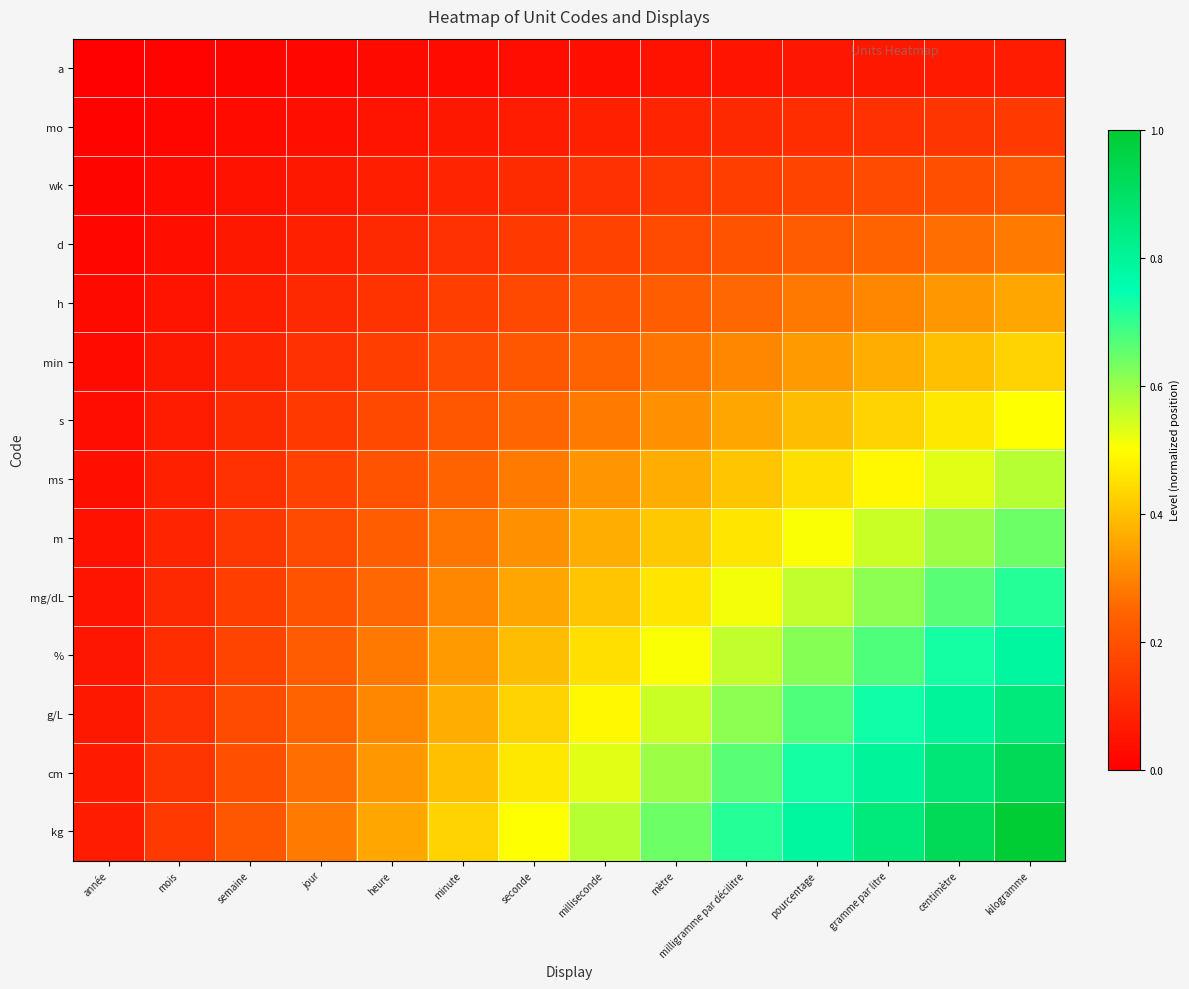

Reading right to left, transcribe all the data shown in this chart.

a: kilogramme=0.1	centimètre=0.1	gramme par litre=0.1	pourcentage=0.1	milligramme par décilitre=0.1	mètre=0.0	milliseconde=0.0	seconde=0.0	minute=0.0	heure=0.0	jour=0.0	semaine=0.0	mois=0.0	année=0.0
mo: kilogramme=0.1	centimètre=0.1	gramme par litre=0.1	pourcentage=0.1	milligramme par décilitre=0.1	mètre=0.1	milliseconde=0.1	seconde=0.1	minute=0.1	heure=0.1	jour=0.0	semaine=0.0	mois=0.0	année=0.0
wk: kilogramme=0.2	centimètre=0.2	gramme par litre=0.2	pourcentage=0.2	milligramme par décilitre=0.2	mètre=0.1	milliseconde=0.1	seconde=0.1	minute=0.1	heure=0.1	jour=0.1	semaine=0.0	mois=0.0	année=0.0
d: kilogramme=0.3	centimètre=0.3	gramme par litre=0.2	pourcentage=0.2	milligramme par décilitre=0.2	mètre=0.2	milliseconde=0.2	seconde=0.1	minute=0.1	heure=0.1	jour=0.1	semaine=0.1	mois=0.0	année=0.0
h: kilogramme=0.4	centimètre=0.3	gramme par litre=0.3	pourcentage=0.3	milligramme par décilitre=0.3	mètre=0.2	milliseconde=0.2	seconde=0.2	minute=0.2	heure=0.1	jour=0.1	semaine=0.1	mois=0.1	année=0.0
min: kilogramme=0.4	centimètre=0.4	gramme par litre=0.4	pourcentage=0.3	milligramme par décilitre=0.3	mètre=0.3	milliseconde=0.2	seconde=0.2	minute=0.2	heure=0.2	jour=0.1	semaine=0.1	mois=0.1	année=0.0
s: kilogramme=0.5	centimètre=0.5	gramme par litre=0.4	pourcentage=0.4	milligramme par décilitre=0.4	mètre=0.3	milliseconde=0.3	seconde=0.2	minute=0.2	heure=0.2	jour=0.1	semaine=0.1	mois=0.1	année=0.0
ms: kilogramme=0.6	centimètre=0.5	gramme par litre=0.5	pourcentage=0.4	milligramme par décilitre=0.4	mètre=0.4	milliseconde=0.3	seconde=0.3	minute=0.2	heure=0.2	jour=0.2	semaine=0.1	mois=0.1	année=0.0
m: kilogramme=0.6	centimètre=0.6	gramme par litre=0.6	pourcentage=0.5	milligramme par décilitre=0.5	mètre=0.4	milliseconde=0.4	seconde=0.3	minute=0.3	heure=0.2	jour=0.2	semaine=0.1	mois=0.1	année=0.0
mg/dL: kilogramme=0.7	centimètre=0.7	gramme par litre=0.6	pourcentage=0.6	milligramme par décilitre=0.5	mètre=0.5	milliseconde=0.4	seconde=0.4	minute=0.3	heure=0.3	jour=0.2	semaine=0.2	mois=0.1	année=0.1
%: kilogramme=0.8	centimètre=0.7	gramme par litre=0.7	pourcentage=0.6	milligramme par décilitre=0.6	mètre=0.5	milliseconde=0.4	seconde=0.4	minute=0.3	heure=0.3	jour=0.2	semaine=0.2	mois=0.1	année=0.1
g/L: kilogramme=0.9	centimètre=0.8	gramme par litre=0.7	pourcentage=0.7	milligramme par décilitre=0.6	mètre=0.6	milliseconde=0.5	seconde=0.4	minute=0.4	heure=0.3	jour=0.2	semaine=0.2	mois=0.1	année=0.1
cm: kilogramme=0.9	centimètre=0.9	gramme par litre=0.8	pourcentage=0.7	milligramme par décilitre=0.7	mètre=0.6	milliseconde=0.5	seconde=0.5	minute=0.4	heure=0.3	jour=0.3	semaine=0.2	mois=0.1	année=0.1
kg: kilogramme=1.0	centimètre=0.9	gramme par litre=0.9	pourcentage=0.8	milligramme par décilitre=0.7	mètre=0.6	milliseconde=0.6	seconde=0.5	minute=0.4	heure=0.4	jour=0.3	semaine=0.2	mois=0.1	année=0.1